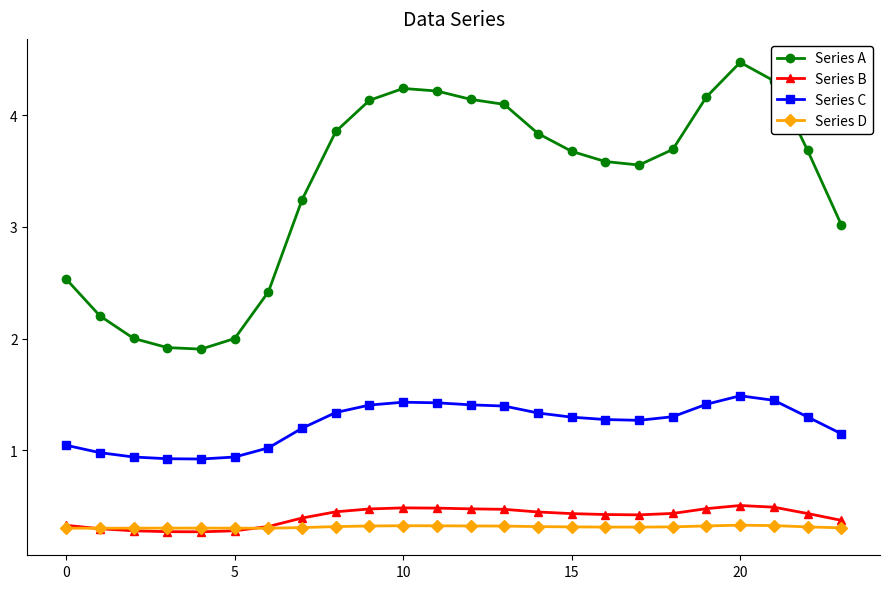

Which series has the widest spread of values?

Series A